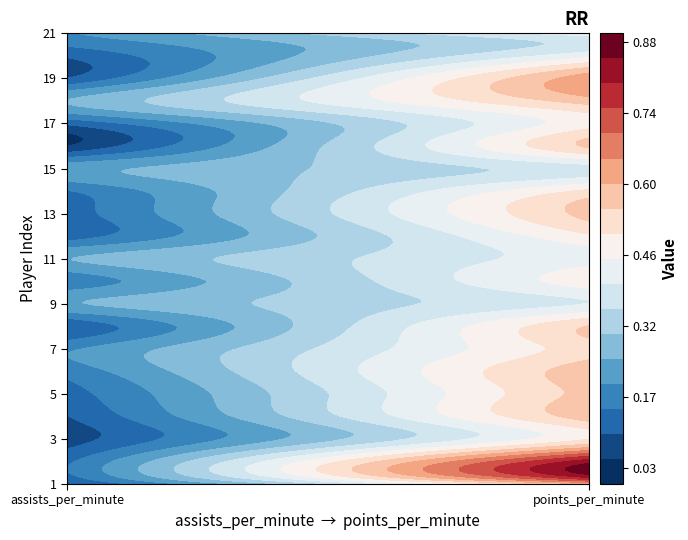

Rank the categories by 3 value from highest to lowest.

points_per_minute, assists_per_minute